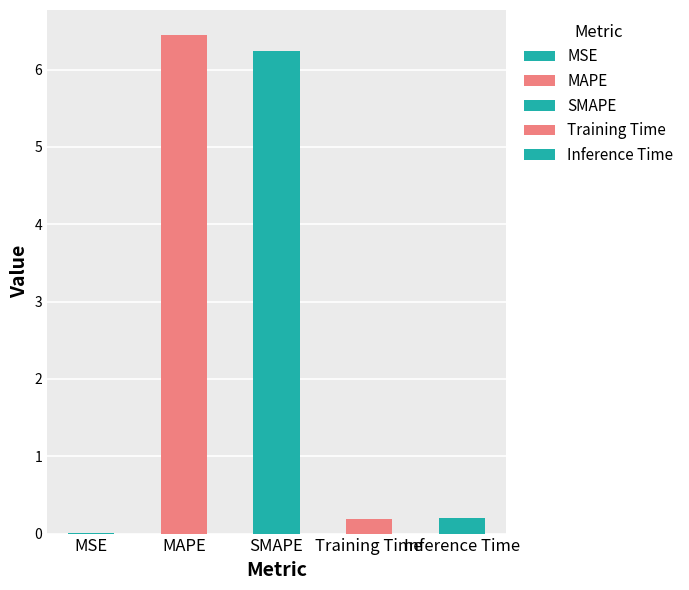

What is the change in value from MSE to Inference Time?

+0.2